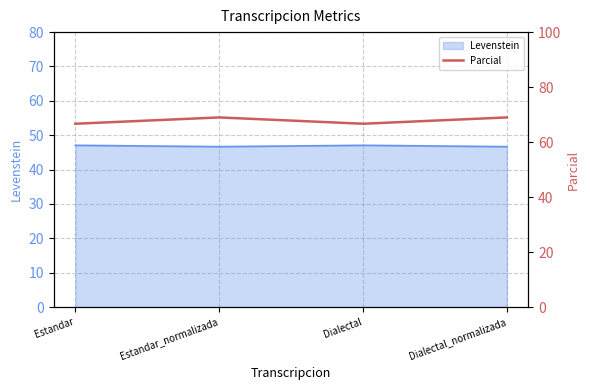

What is the maximum value for Levenstein?

47.1